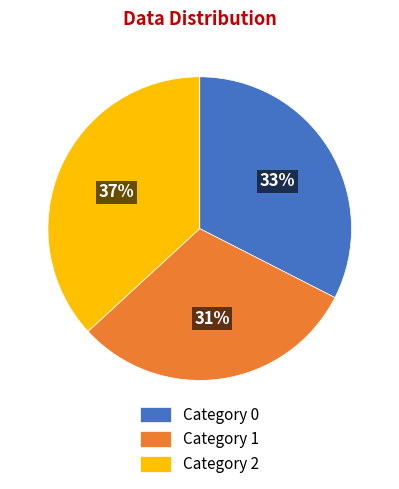

Rank the categories by value from highest to lowest.

Category 2, Category 0, Category 1